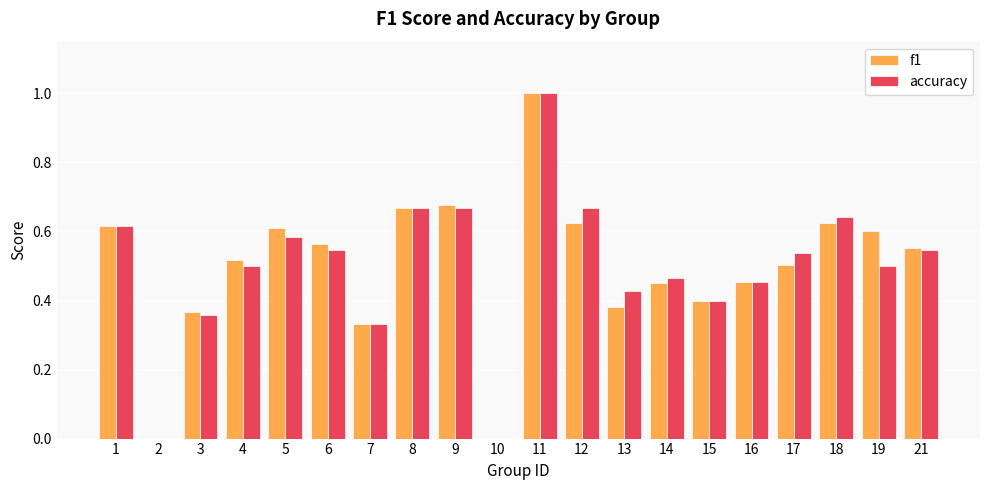

What is the difference between the accuracy values at 9 and 14?

0.2